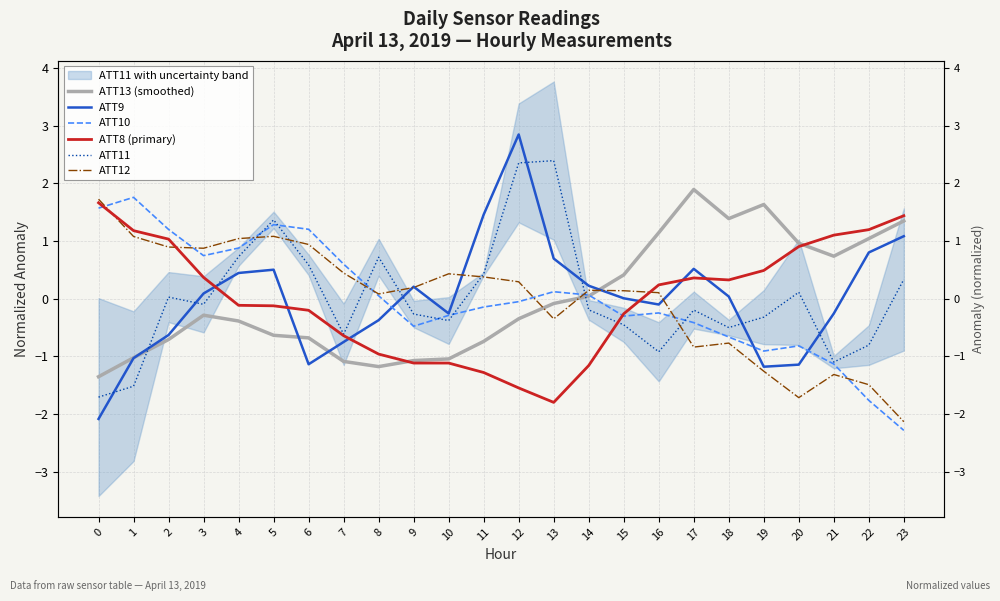

How many lines are shown in the chart?

6